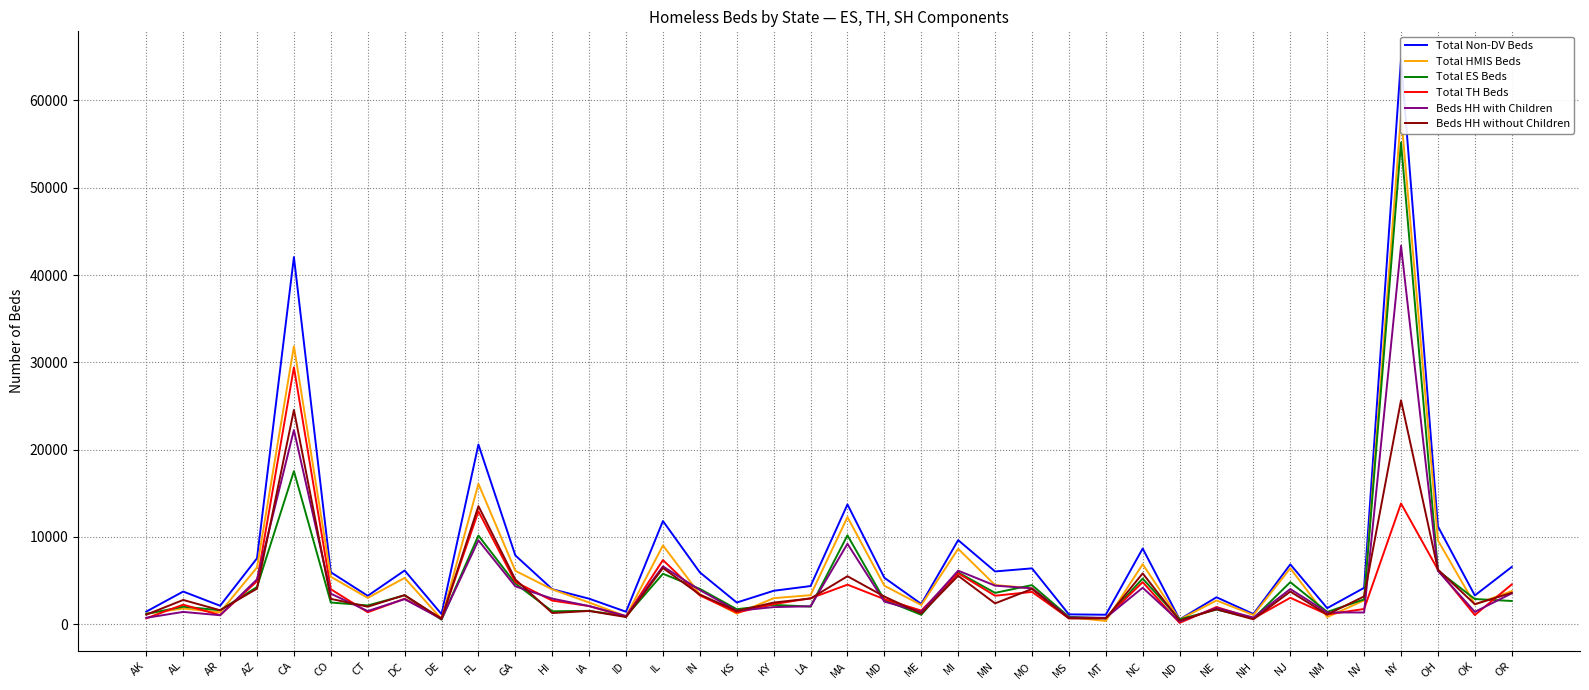

What are all the series names shown in the legend?

Total Non-DV Beds, Total HMIS Beds, Total ES Beds, Total TH Beds, Beds HH with Children, Beds HH without Children